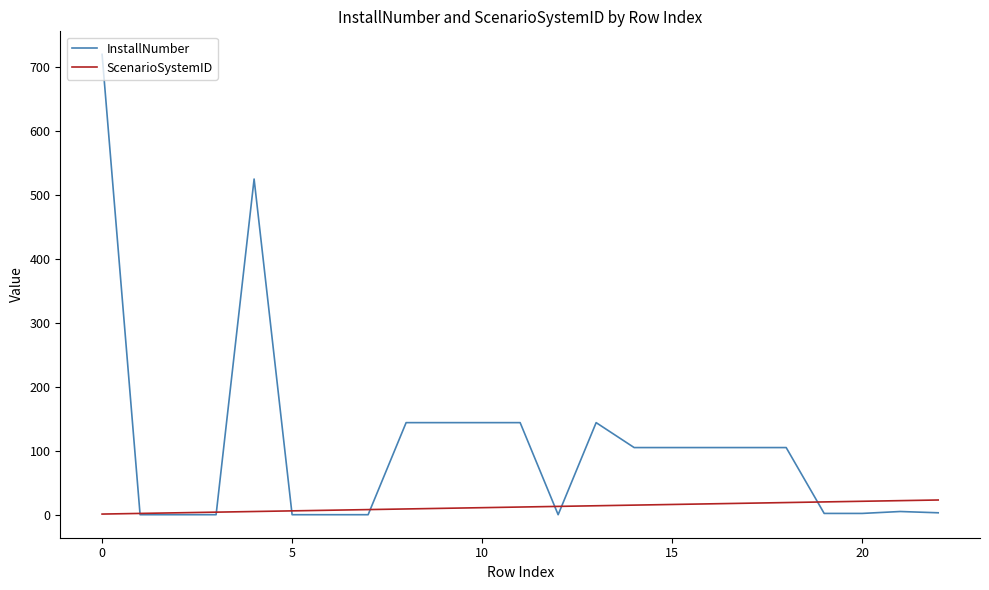

What is the minimum value for ScenarioSystemID?

1